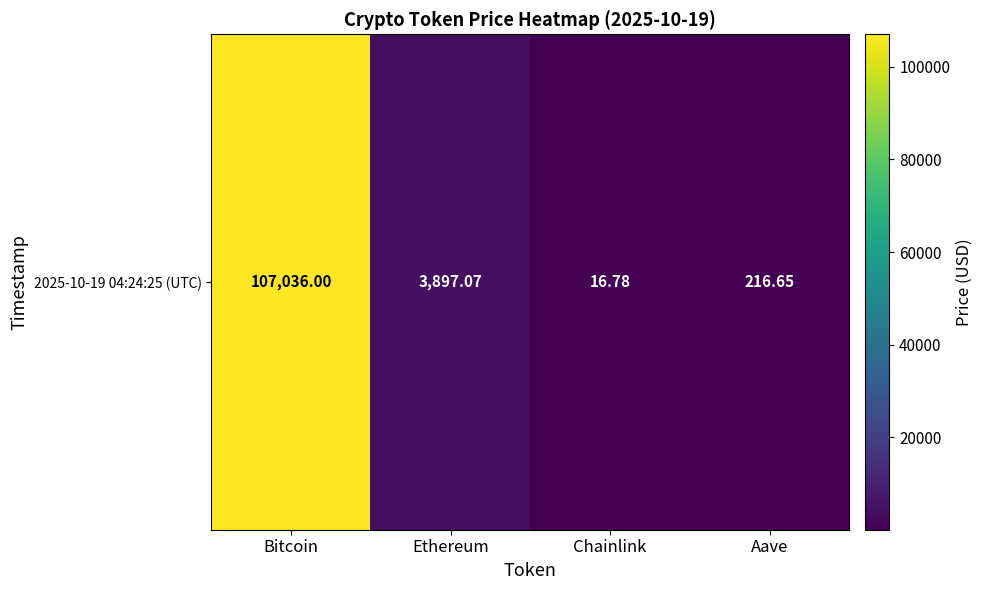

Which has a higher value, Chainlink or Ethereum?

Ethereum